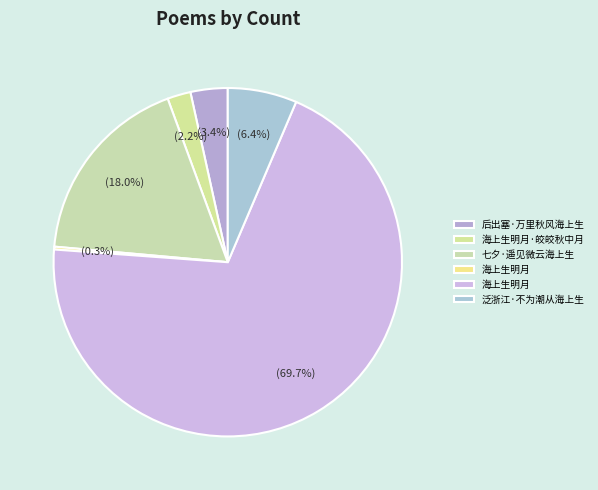

To the nearest percent, what is the average slice percentage?

17%